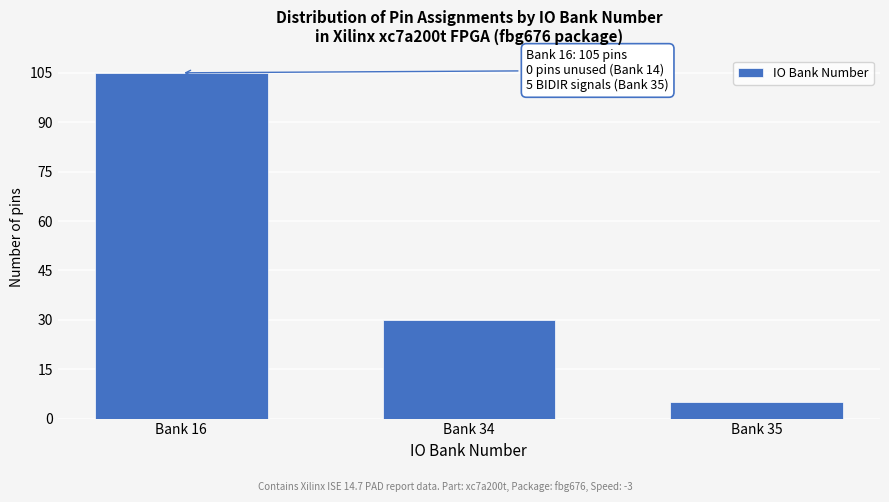

Reading left to right, transcribe all the data shown in this chart.

Bank 16=105	Bank 34=30	Bank 35=5